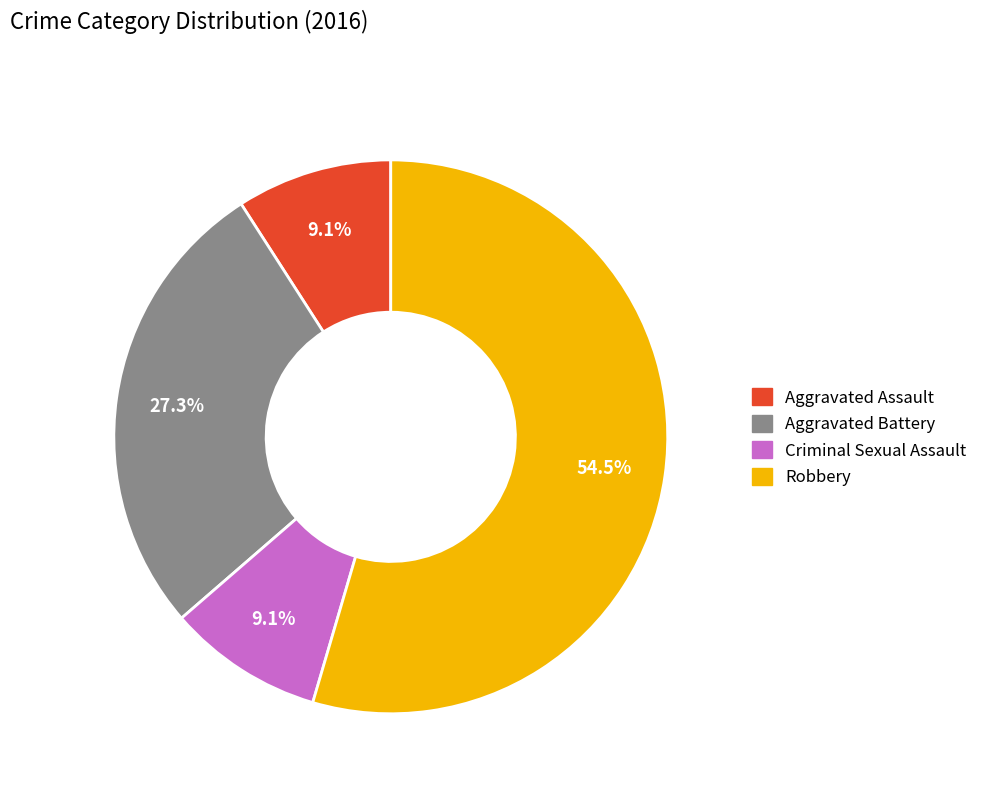

Approximately how many times larger is the value at Aggravated Battery compared to Robbery?

0.5